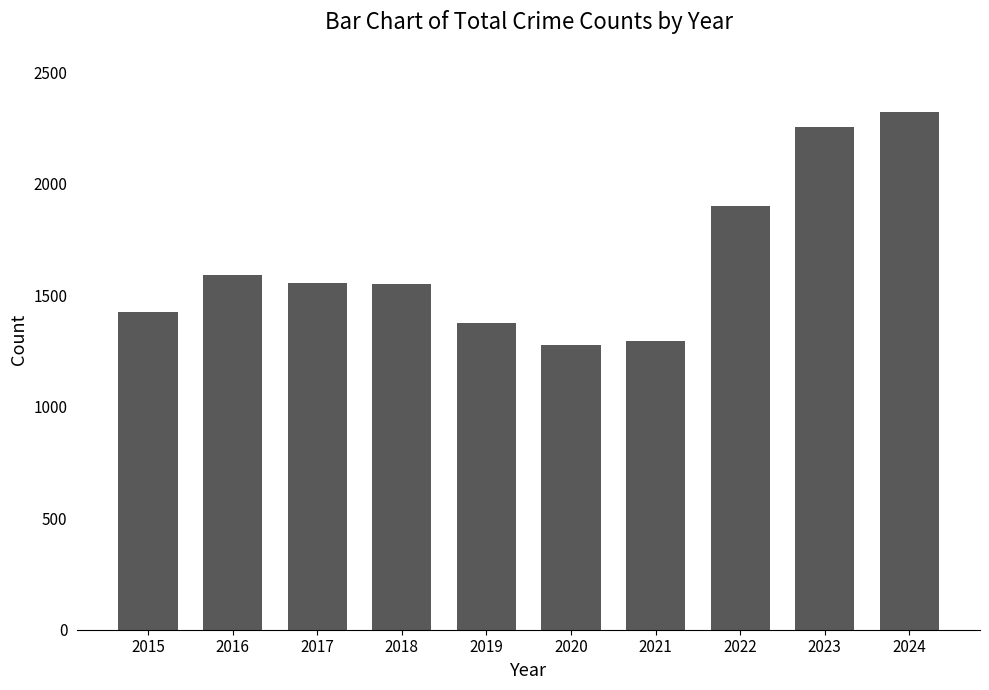

What is the change in value from 2018 to 2019?

-174